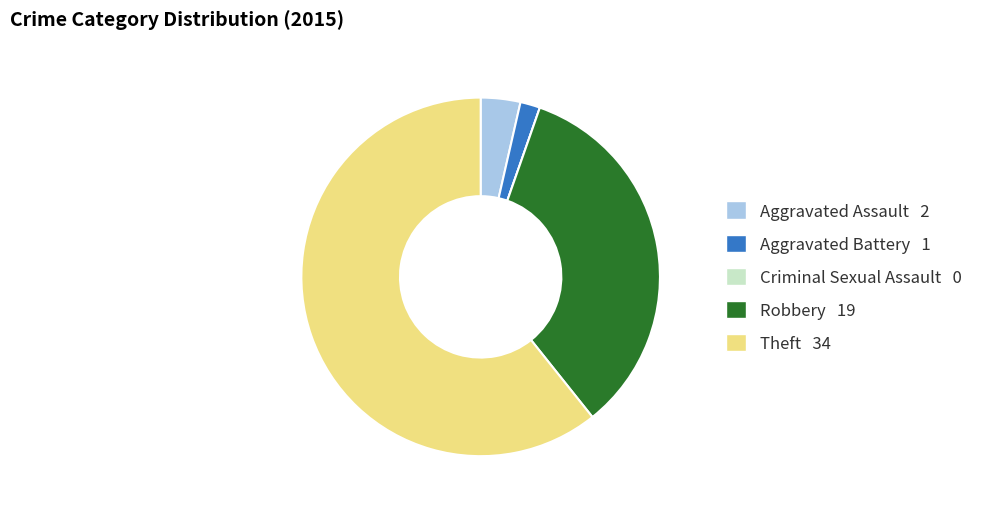

Which slice is the largest?

Theft